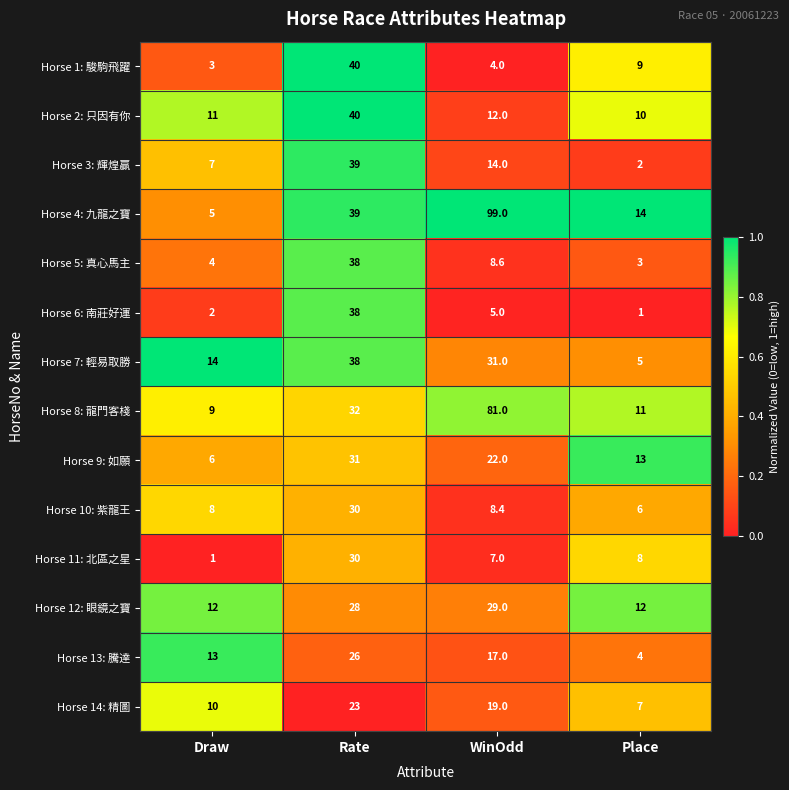

Count the number of categories in the chart.

4